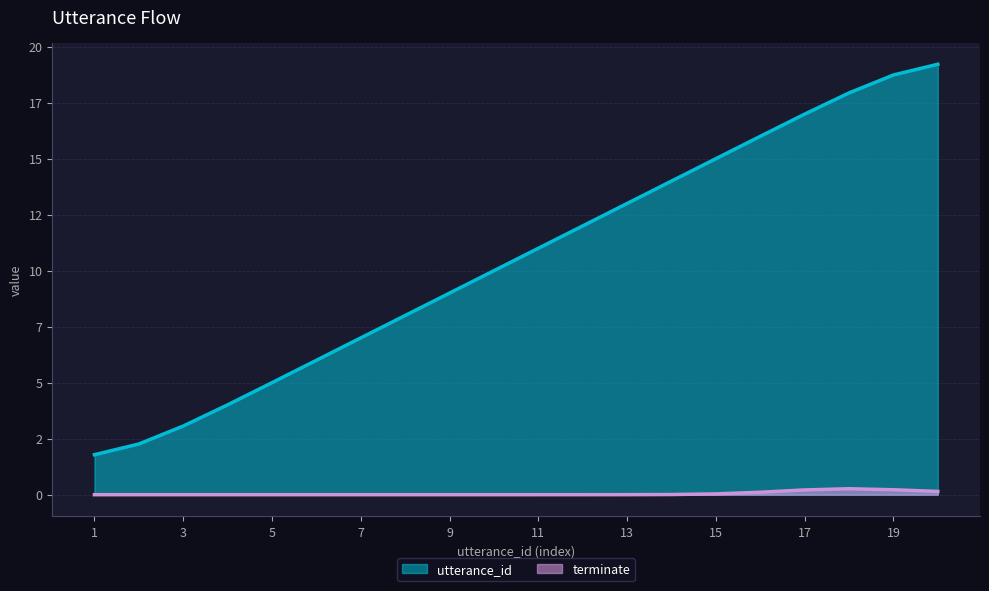

Approximately how many times larger is the value at 10 compared to 15?

0.7